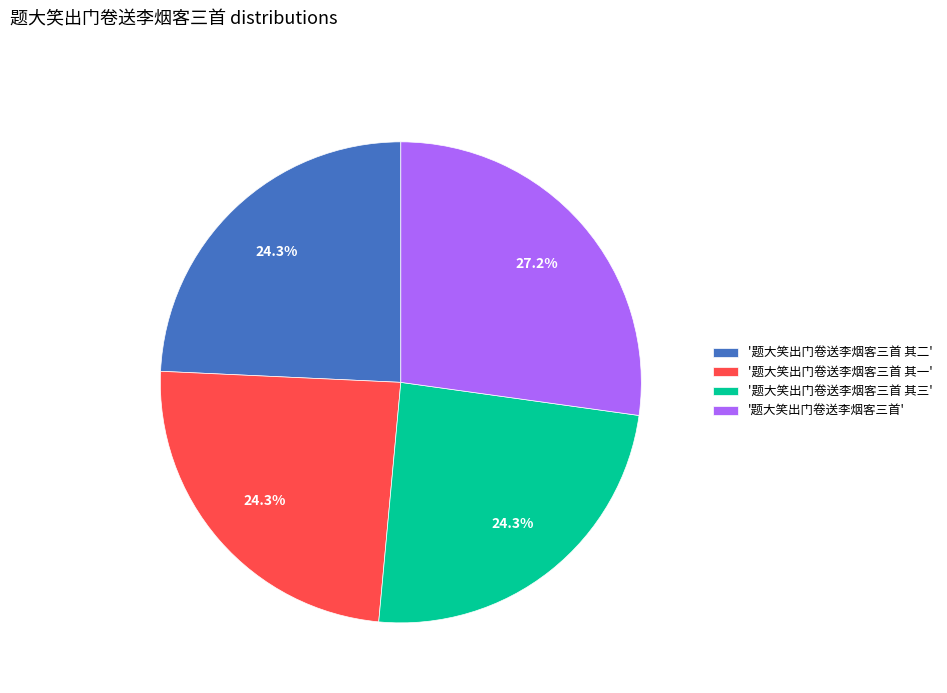

Is there any slice that represents more than half of the pie?

No